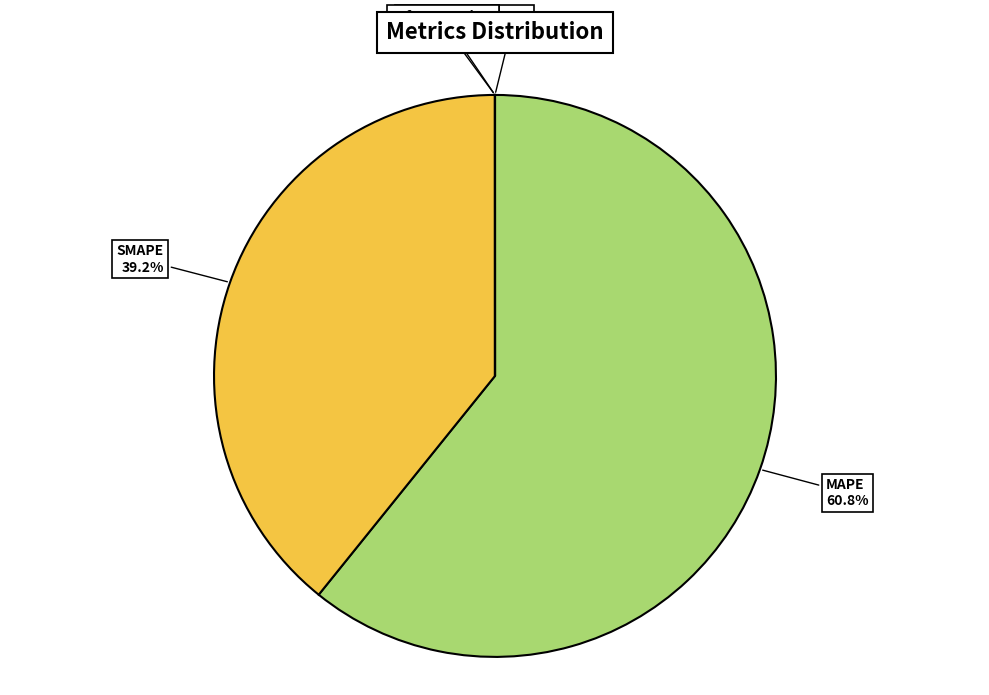

Which slice is the largest?

MAPE